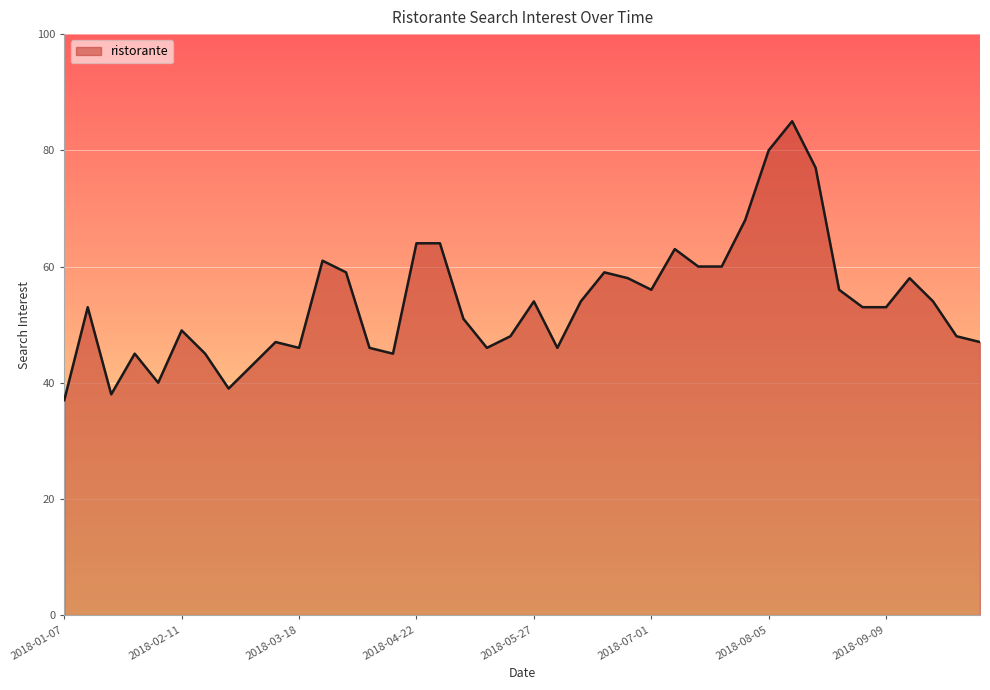

What is the difference between the second highest and minimum values?

43